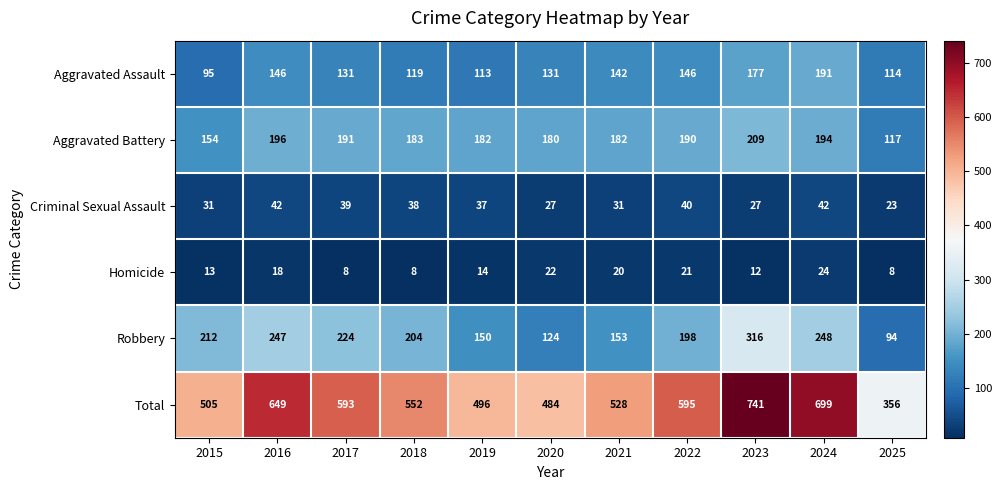

Which series has the widest spread of values?

Total